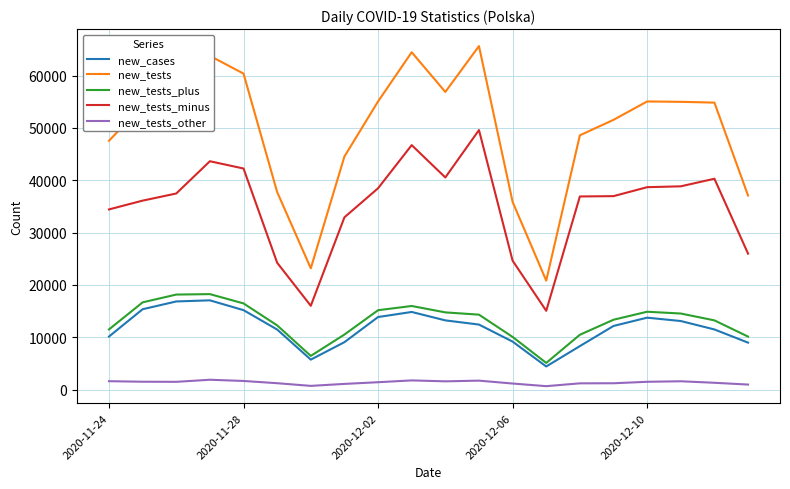

At how many categories does at least one series exceed 40766?

15